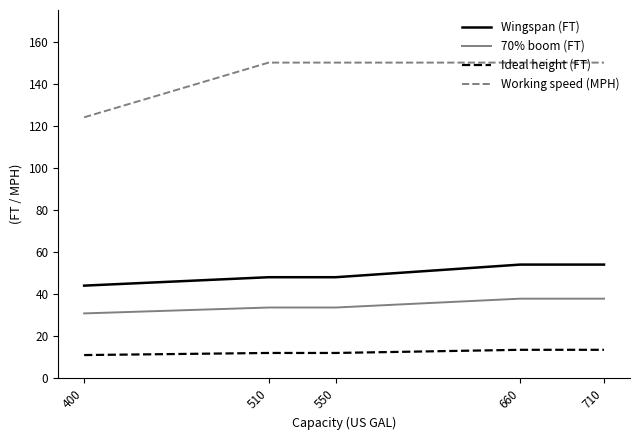

Between 4 and 3, which is larger?

4